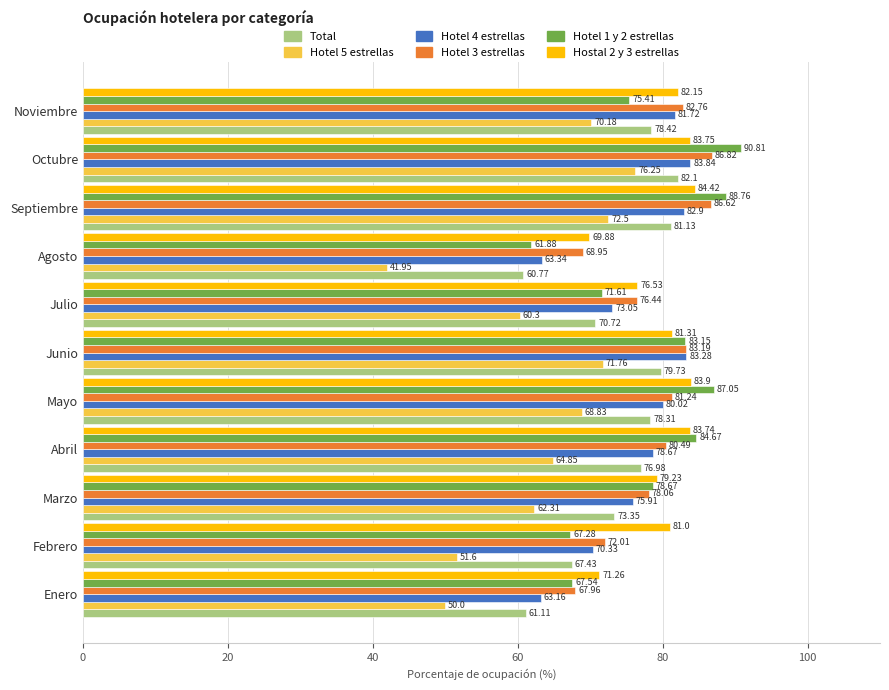

At which category is the sum across all series the highest?

Octubre